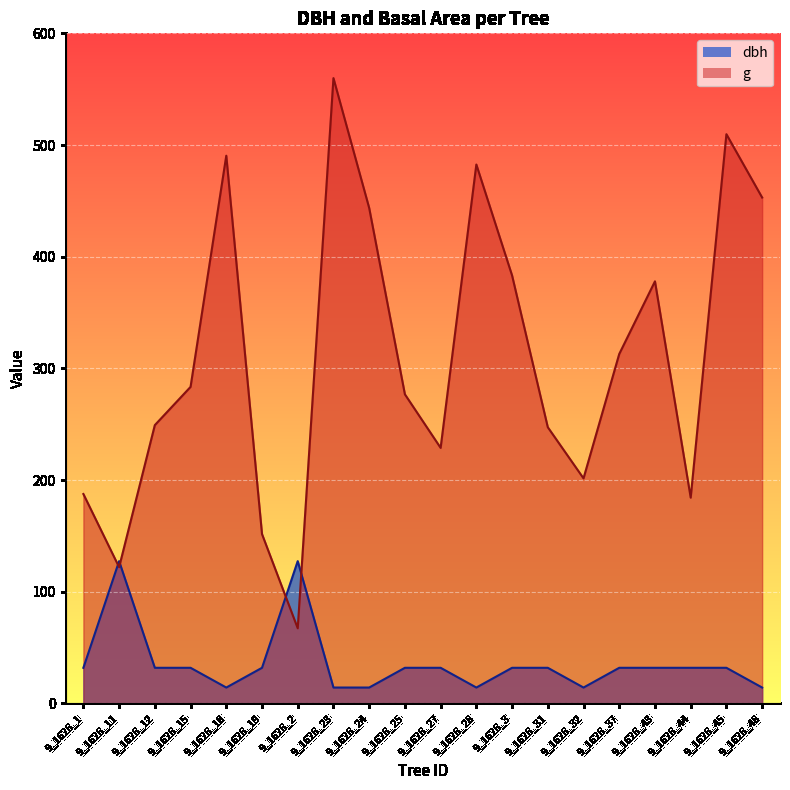

The dbh series shows 42.5 at 9_1626_37. True or false?

False